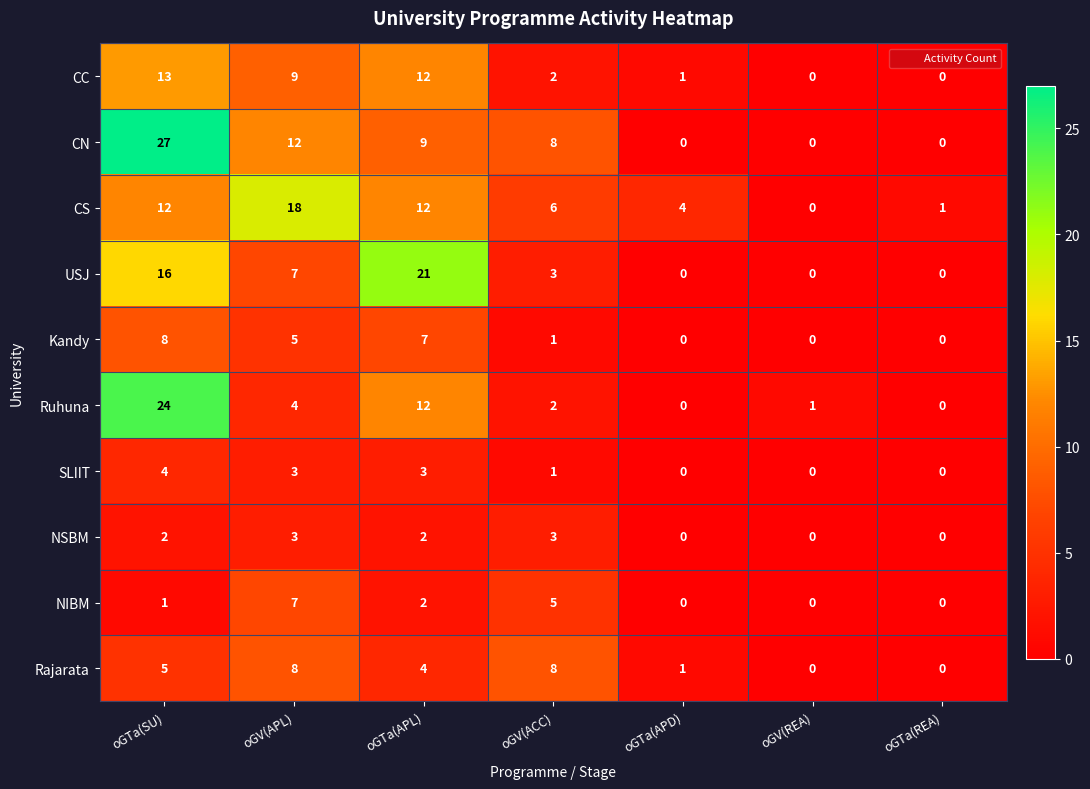

True or false: NSBM has a value of 3 at oGTa(SU).

False